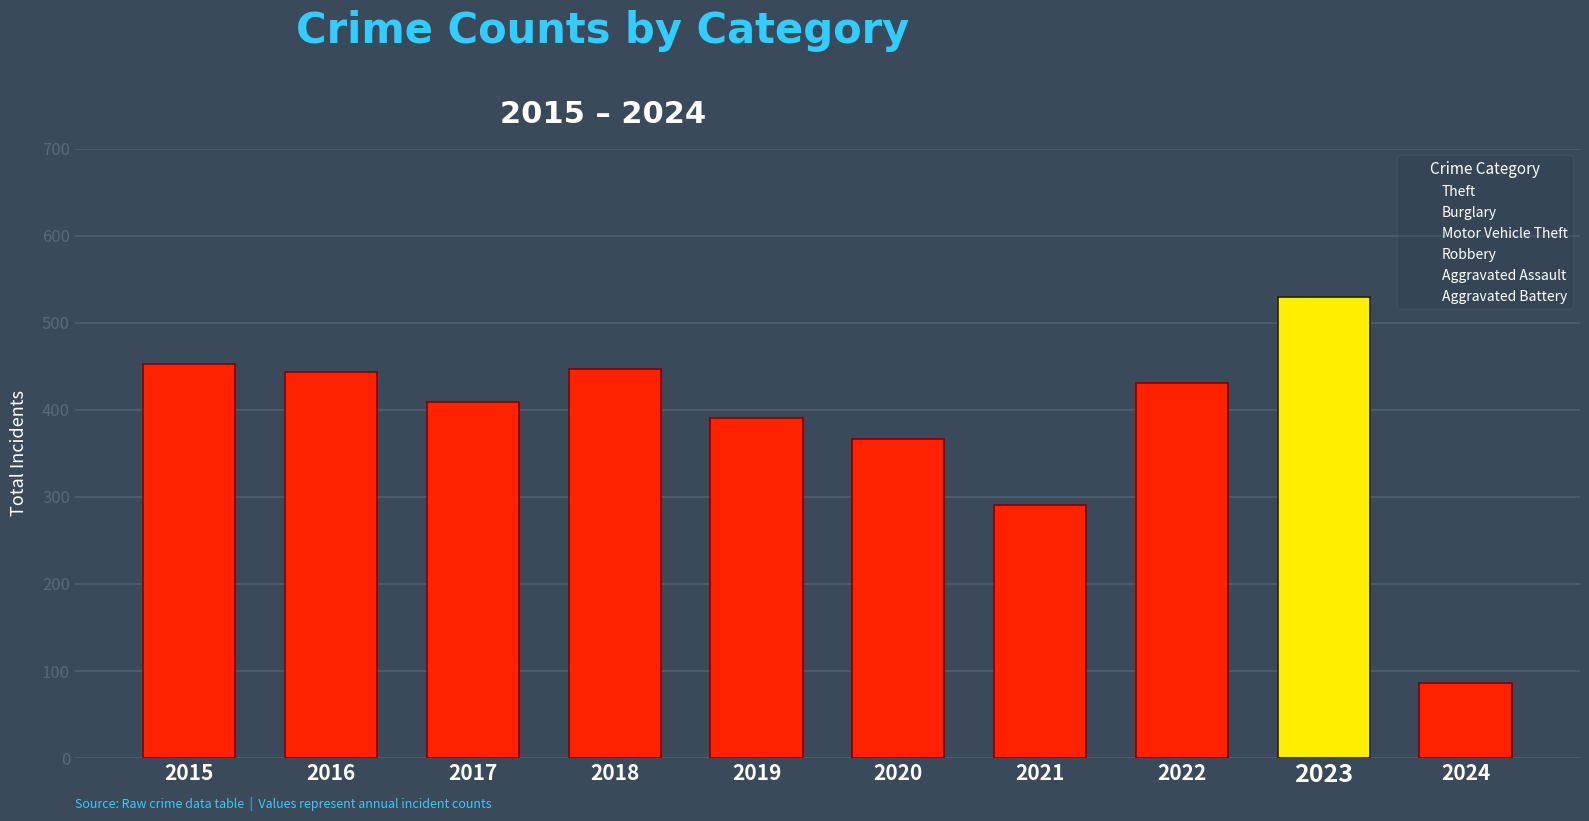

Which category has the lowest value across all series?

2024